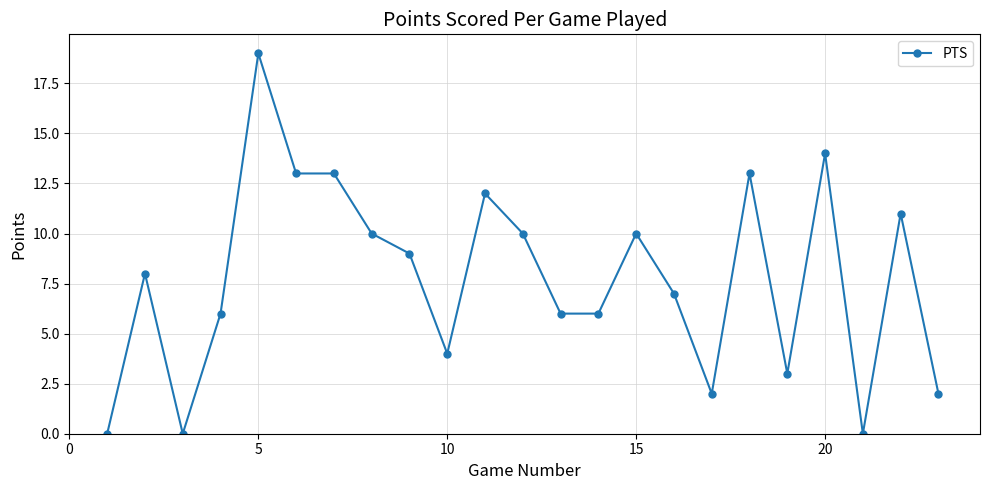

What is the sum of all values?

178